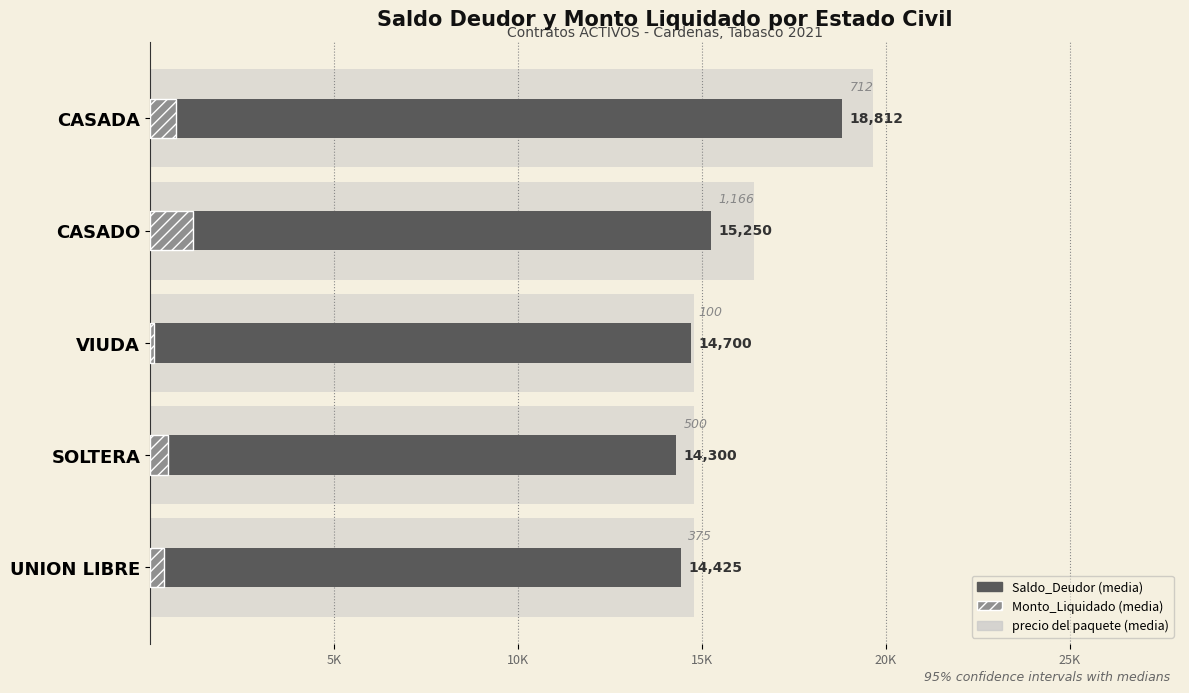

What is the sum of the precio del paquete values at VIUDA and CASADO?

31216